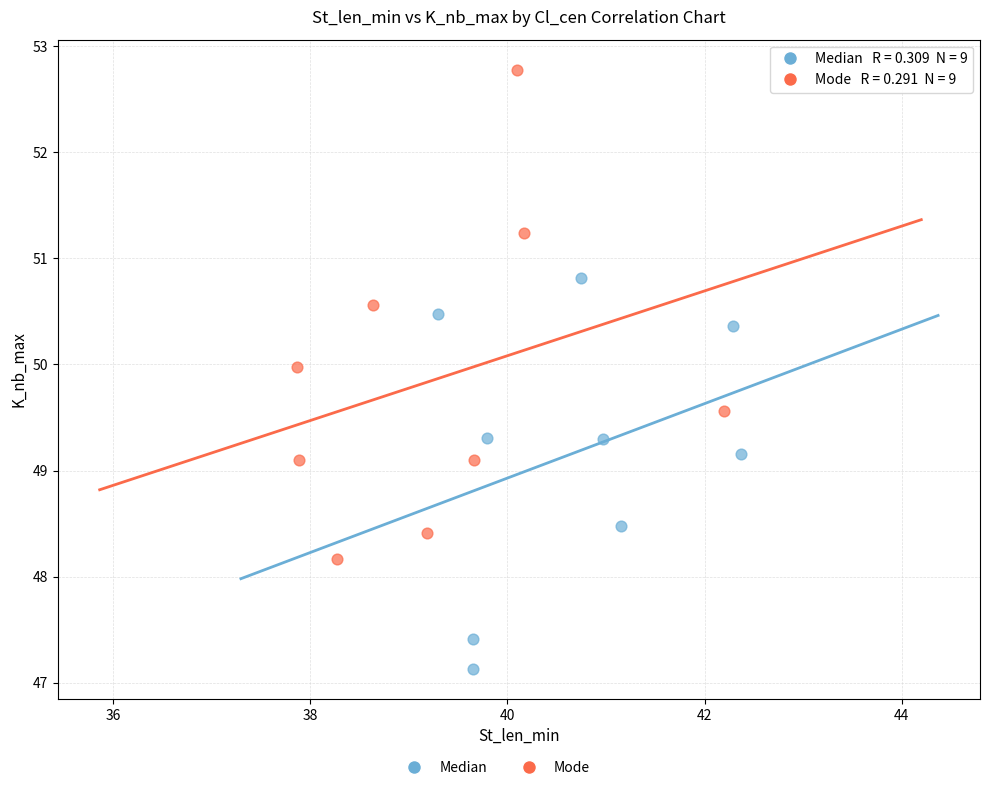

Which series has the largest Y range (max minus min)?

Mode